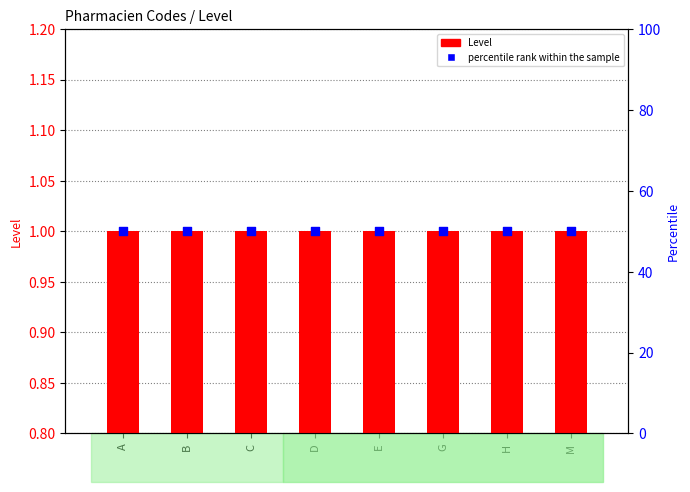

Is the value of percentile rank within the sample at C greater than the value of Level at B?

Yes